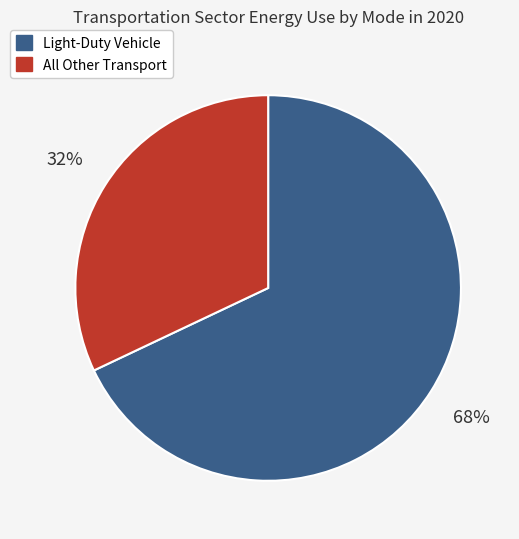

To the nearest percent, what is the difference between the largest and smallest slice percentages?

36%